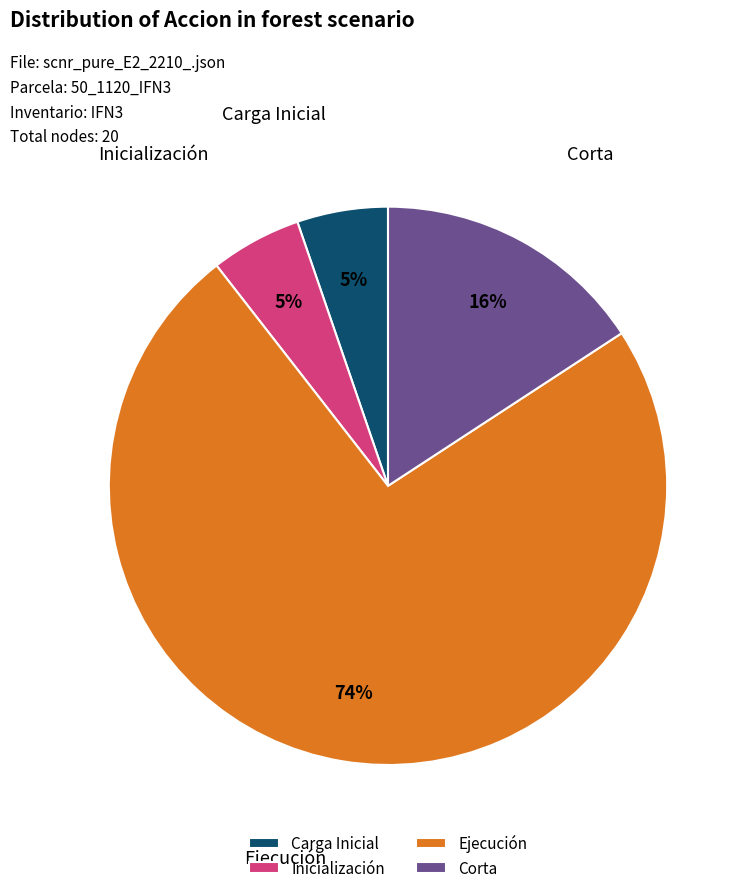

To the nearest percent, what is the average slice percentage?

25%